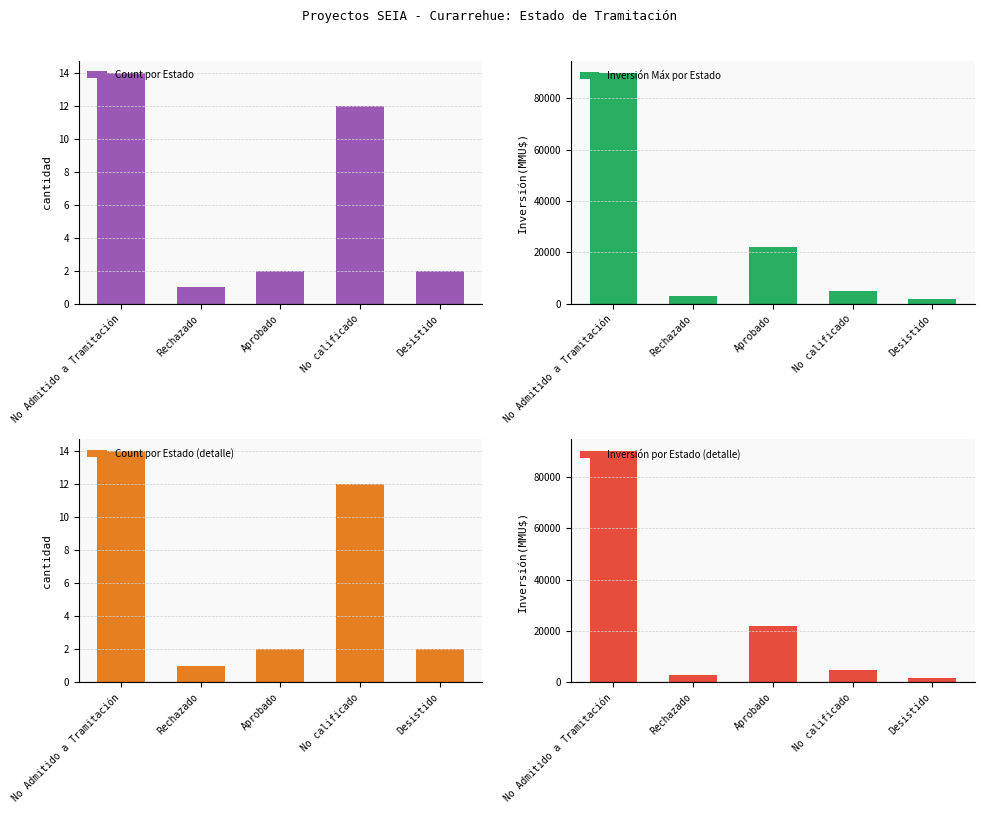

Does the chart contain stacked bars?

No